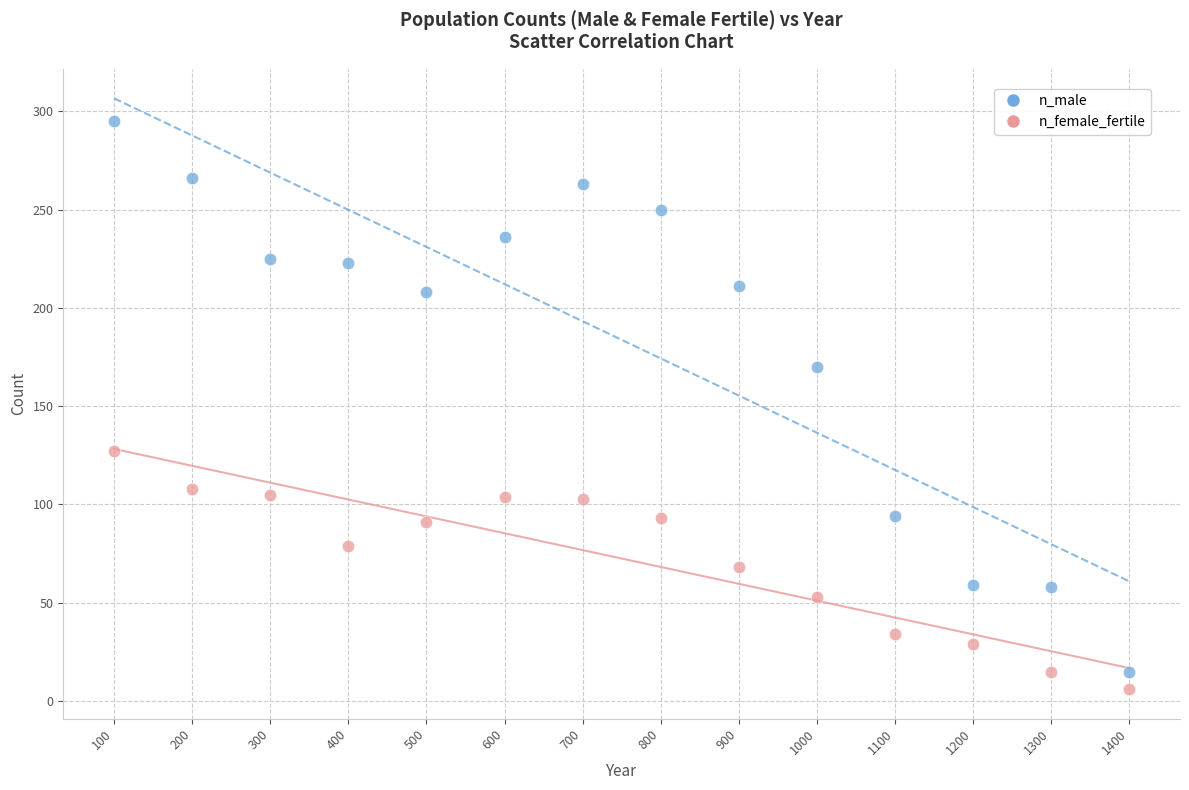

What are all the series names shown in the legend?

n_male, n_female_fertile